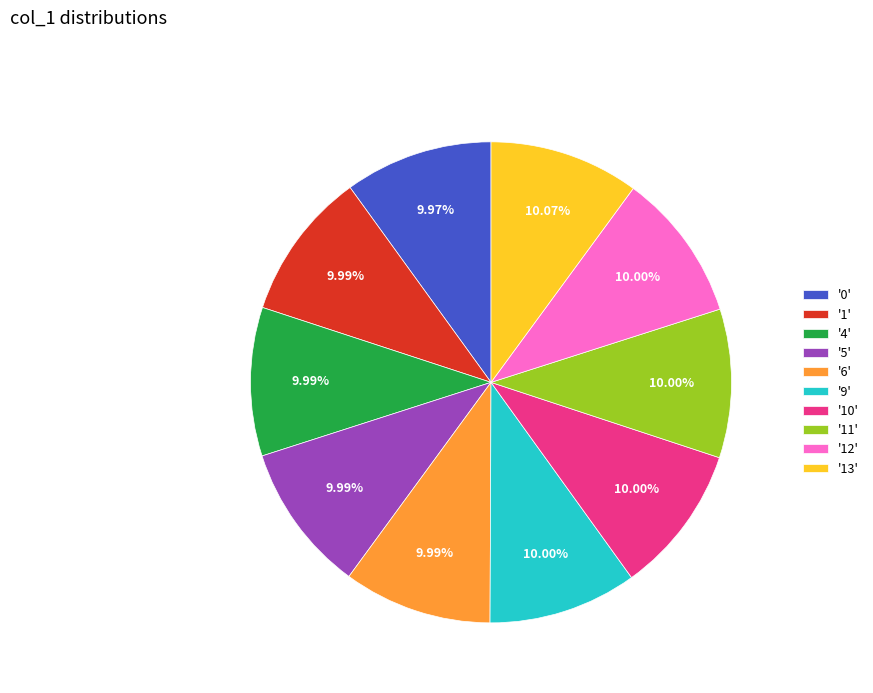

Is '1' the majority of the pie?

No